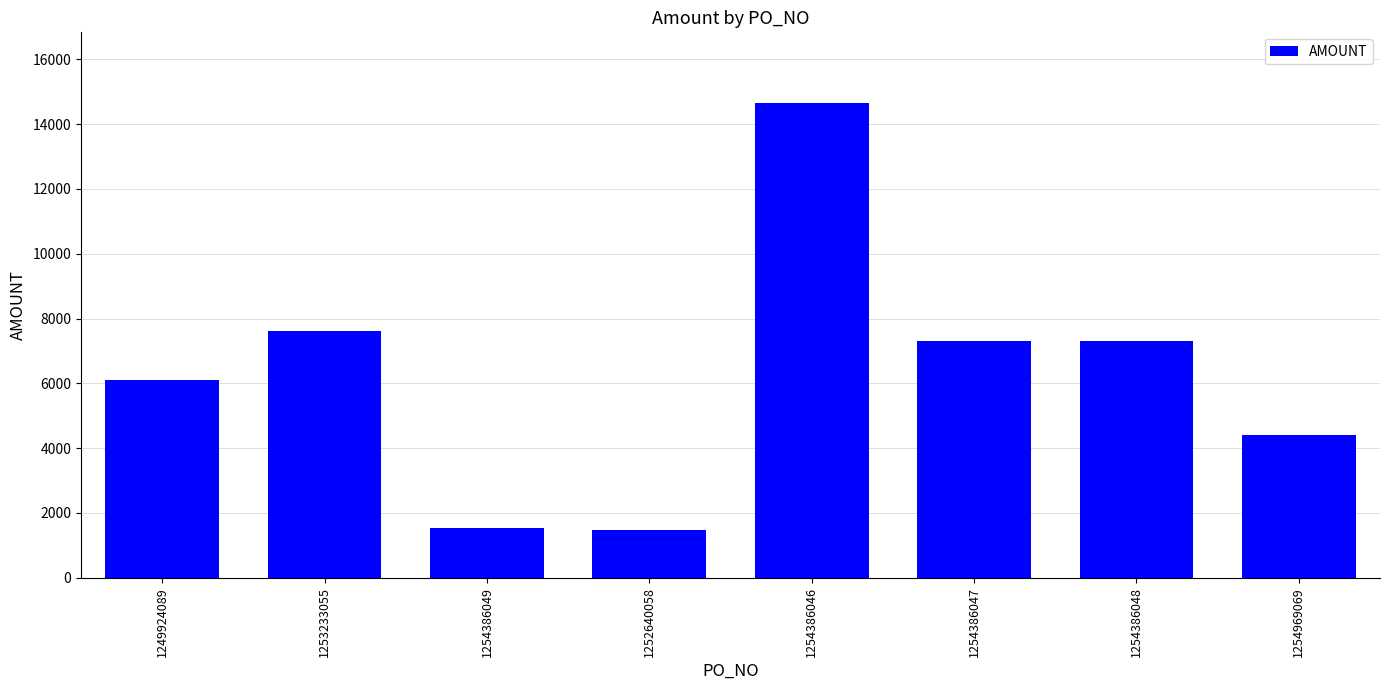

What is the smallest value displayed?

1464